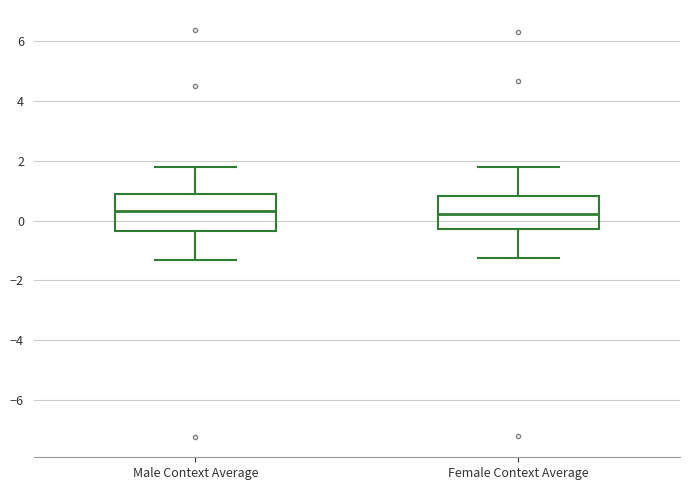

Reading left to right, transcribe this box plot: for each box, give where its median line is, the range the box spans, and where its two whiskers end, as read against the y-axis. The values are not printed on the chart, so give them approximately, as read against the axis.

Male Context Average: median 0.4, box -0.4 to 0.8, whiskers -1.4 to 1.8
Female Context Average: median 0.2, box -0.2 to 0.8, whiskers -1.2 to 1.8